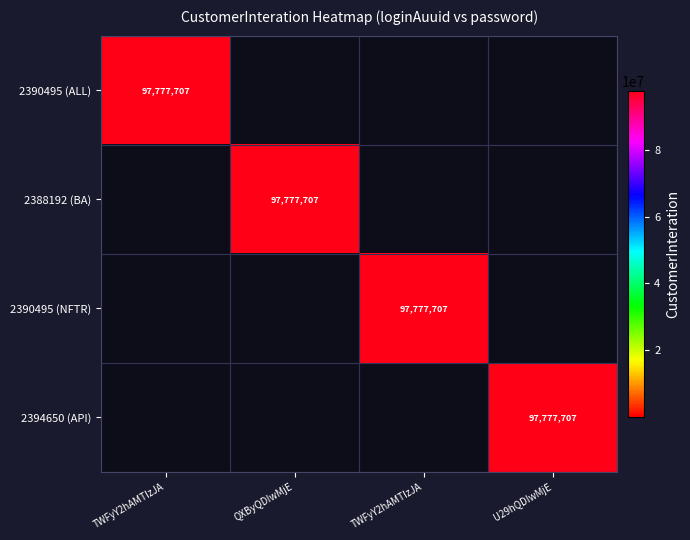

The 2390495 (ALL) series shows 47471097 at QXByQDIwMjE. True or false?

False